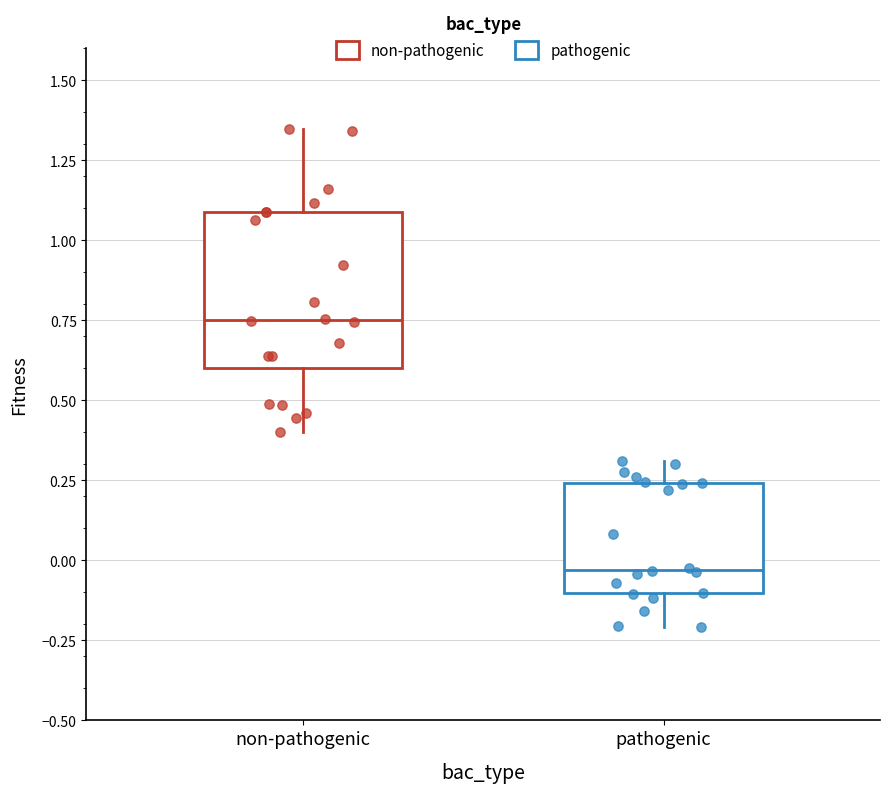

Reading left to right, transcribe this box plot: for each box, give where its median line is, the range the box spans, and where its two whiskers end, as read against the y-axis. The values are not printed on the chart, so give them approximately, as read against the axis.

non-pathogenic: median 0.75, box 0.60 to 1.10, whiskers 0.40 to 1.35
pathogenic: median -0.05, box -0.10 to 0.25, whiskers -0.20 to 0.30